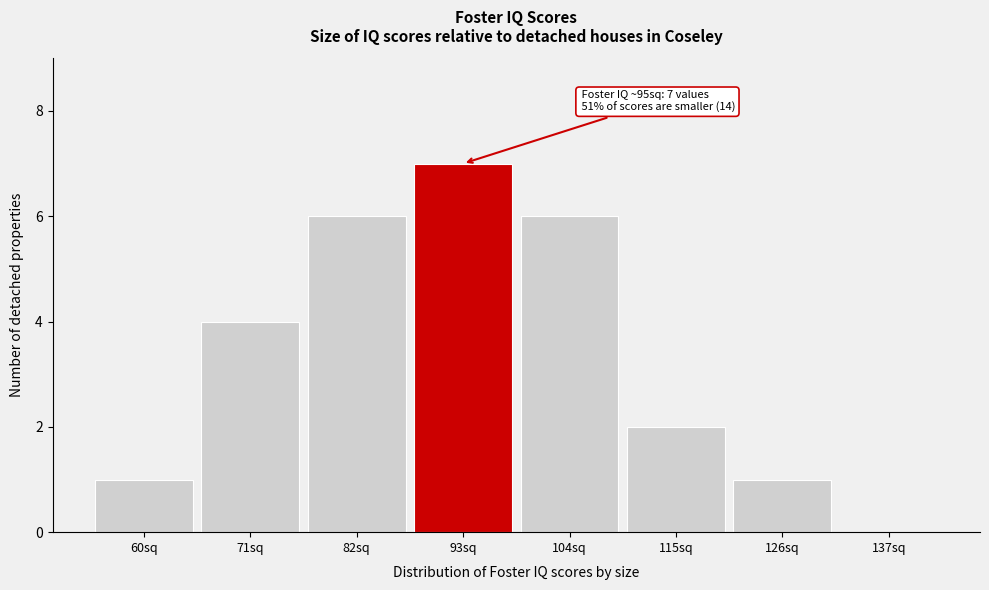

Reading left to right, extract all data points from this chart.

60sq=1	71sq=4	82sq=6	93sq=7	104sq=6	115sq=2	126sq=1	137sq=0